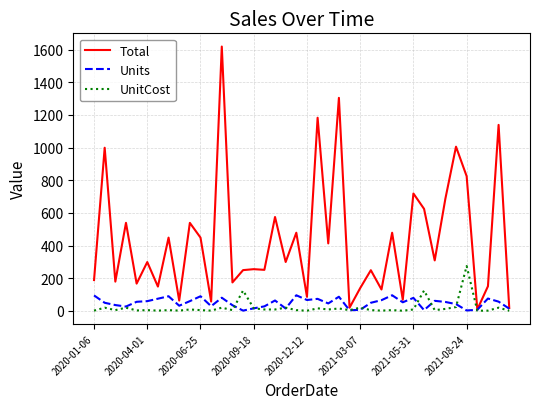

What is the greatest value displayed?

1619.2